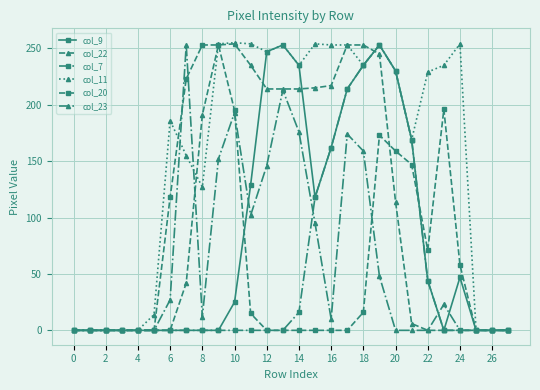

Which series has the largest total across all categories?

col_11